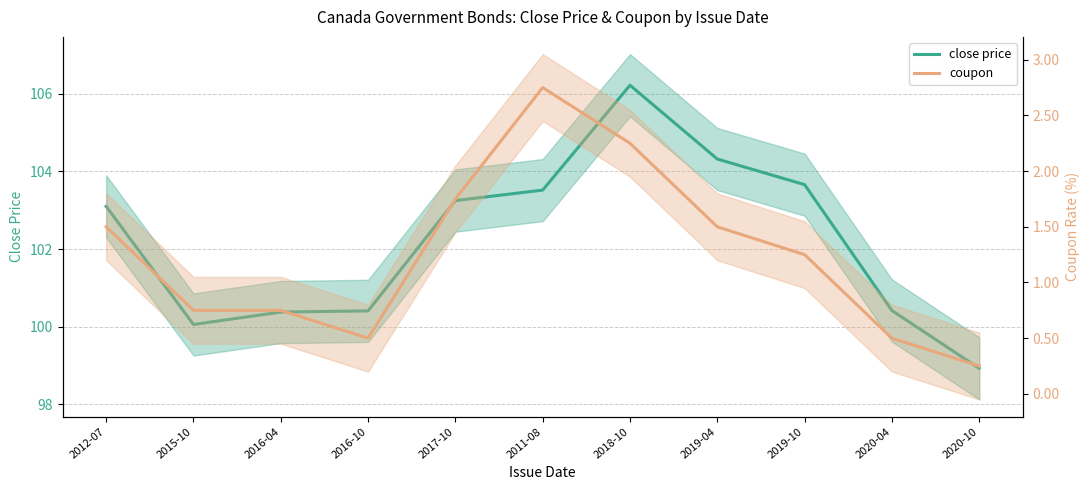

What is the total value across all series at 2012-07?

104.6